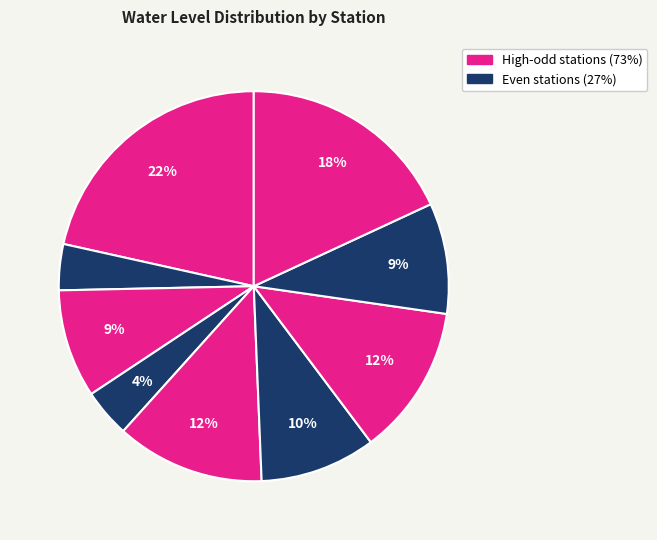

To the nearest percent, what is the difference between the largest and smallest slice percentages?

18%